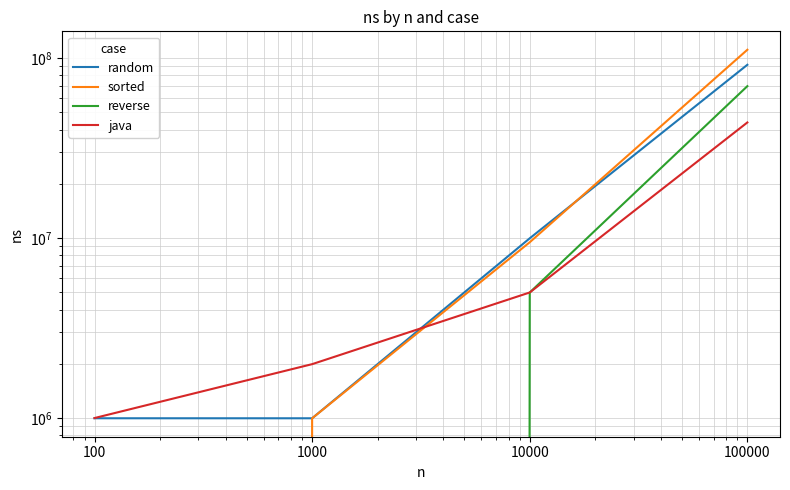

Which has a higher value, 100 or 100000?

100000